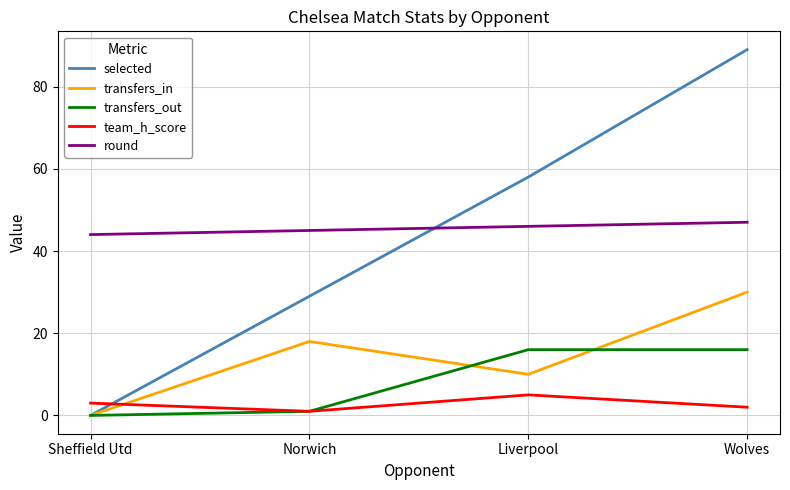

What position from the right is Wolves?

1